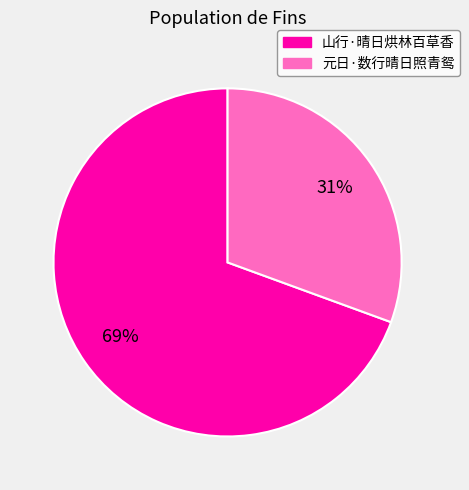

Which slice is the smallest?

元日·数行晴日照青鸳